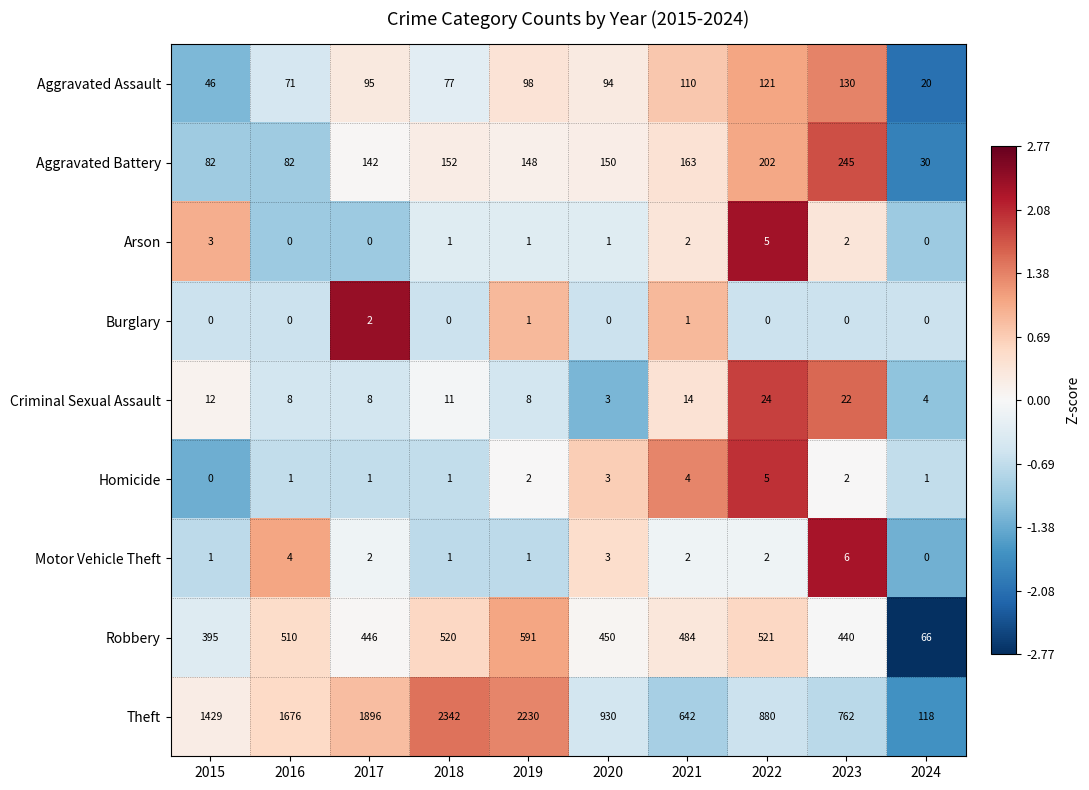

Is the value of Homicide at 2021 greater than the value of Criminal Sexual Assault at 2020?

Yes